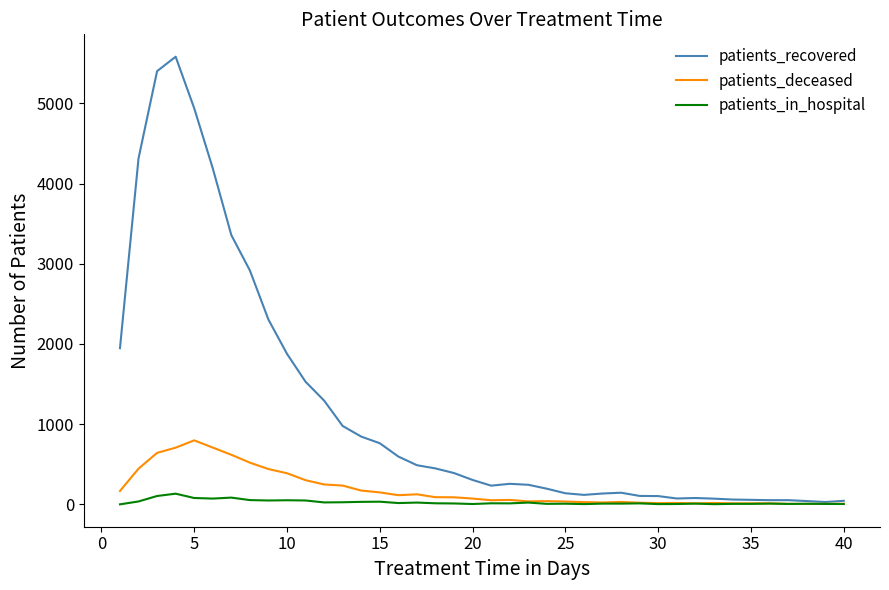

What is the difference between the maximum and minimum values in the patients_recovered series?

5554